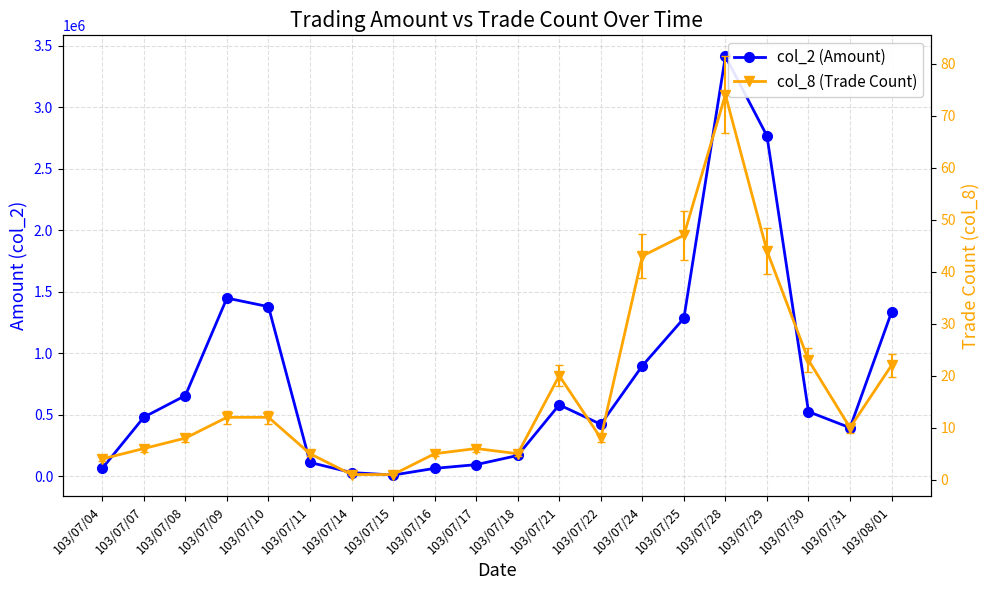

Reading right to left, transcribe all the data shown in this chart.

col_2 (Amount): 103/08/01=1335170	103/07/31=393950	103/07/30=525150	103/07/29=2768820	103/07/28=3416410	103/07/25=1284700	103/07/24=898030	103/07/22=422040	103/07/21=581020	103/07/18=168640	103/07/17=94100	103/07/16=63800	103/07/15=9400	103/07/14=29700	103/07/11=112200	103/07/10=1379320	103/07/09=1449200	103/07/08=656240	103/07/07=480100	103/07/04=64550
col_8 (Trade Count): 103/08/01=22	103/07/31=10	103/07/30=23	103/07/29=44	103/07/28=74	103/07/25=47	103/07/24=43	103/07/22=8	103/07/21=20	103/07/18=5	103/07/17=6	103/07/16=5	103/07/15=1	103/07/14=1	103/07/11=5	103/07/10=12	103/07/09=12	103/07/08=8	103/07/07=6	103/07/04=4